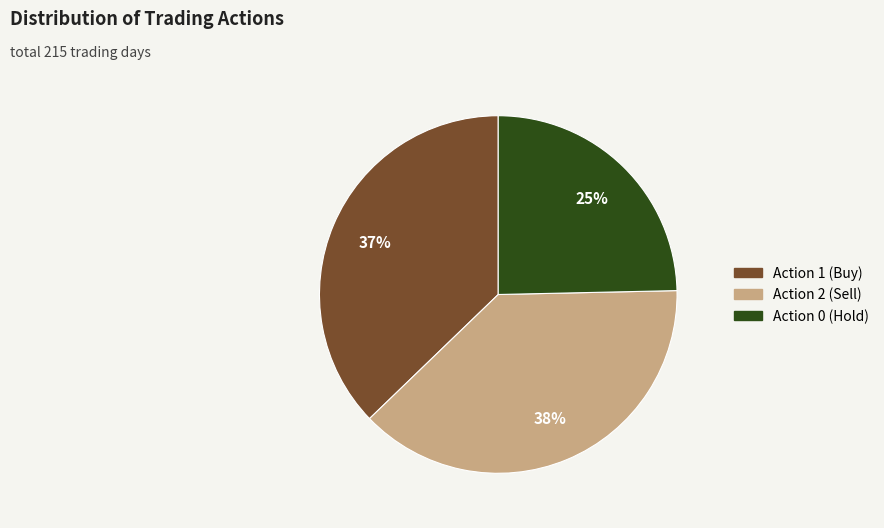

Combined, do Action 2 (Sell) and Action 0 (Hold) account for over 50%?

Yes